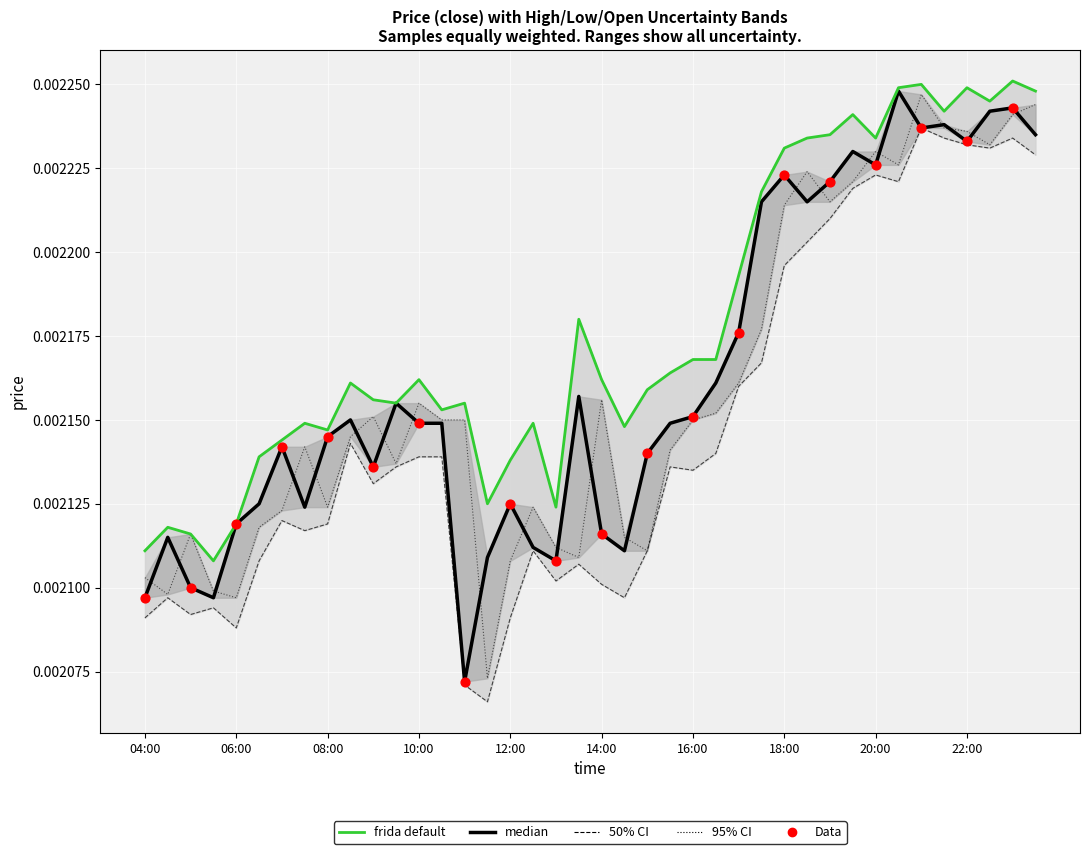

Is the value of low at 2025-10-13 10:30:00 greater than the value of close at 2025-10-13 21:00:00?

No